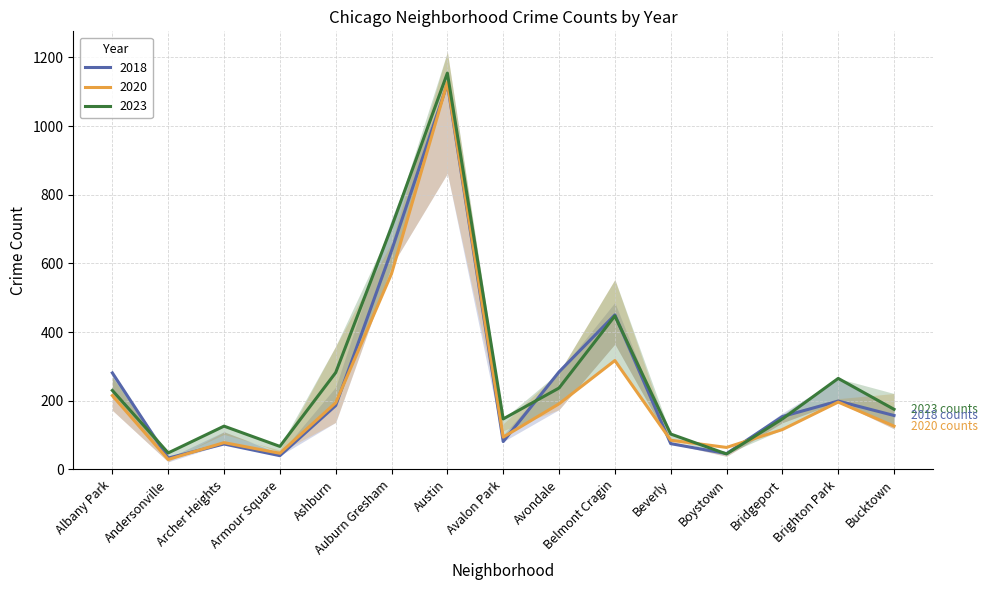

How many data points in 2018 are less than 157?

7